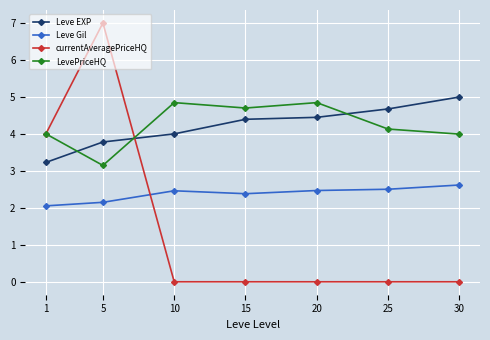

Reading left to right, list all the values displayed in this chart.

Leve EXP: 1=3.2	5=3.8	10=4.0	15=4.4	20=4.4	25=4.7	30=5.0
Leve Gil: 1=2.1	5=2.1	10=2.5	15=2.4	20=2.5	25=2.5	30=2.6
currentAveragePriceHQ: 1=4.0	5=7.0	10=0.0	15=0.0	20=0.0	25=0.0	30=0.0
LevePriceHQ: 1=4.0	5=3.1	10=4.8	15=4.7	20=4.8	25=4.1	30=4.0